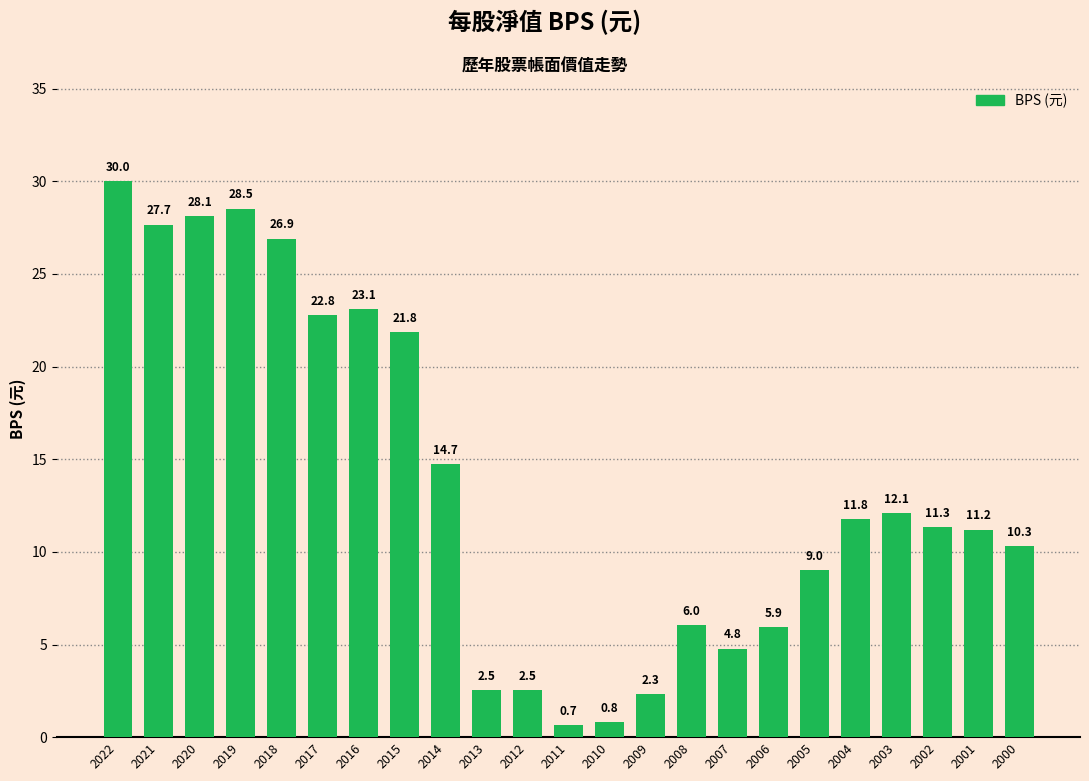

Which label corresponds to the smallest value in the chart?

2011